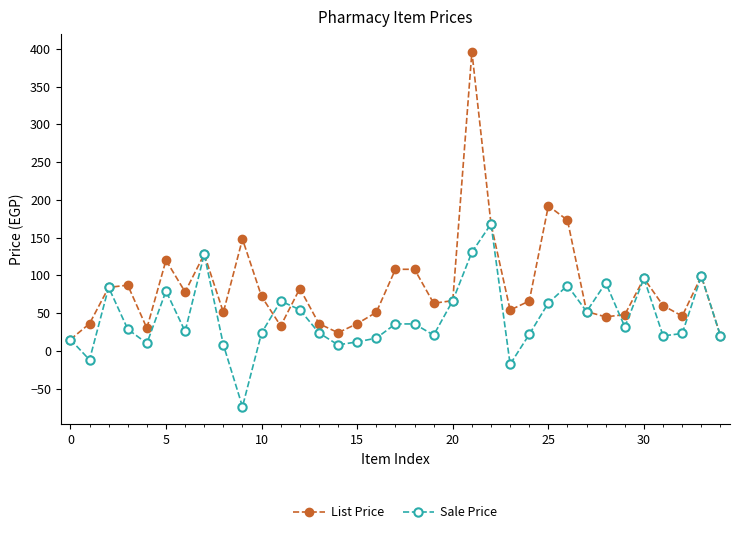

List the series in order of their peak value, highest first.

List Price, Sale Price